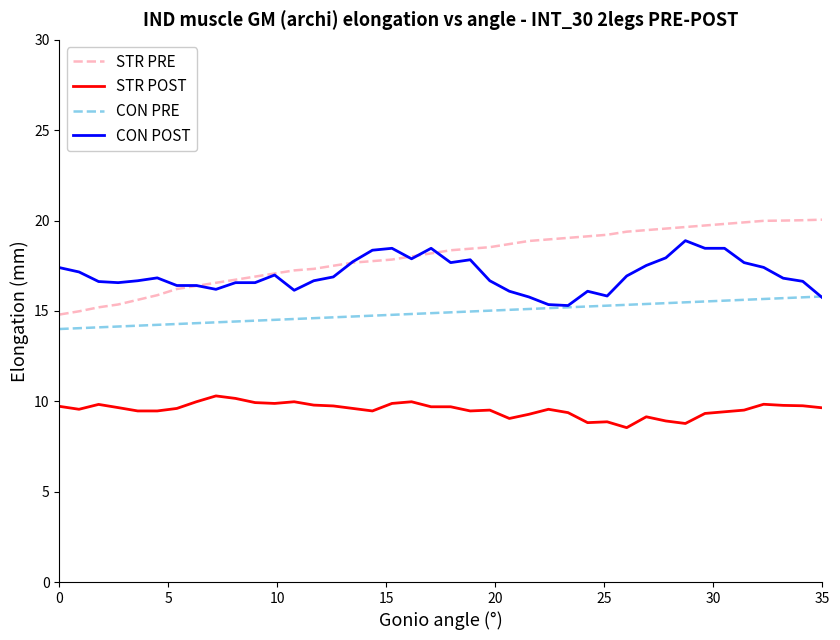

True or false: STR PRE and CON PRE cross at least once.

False